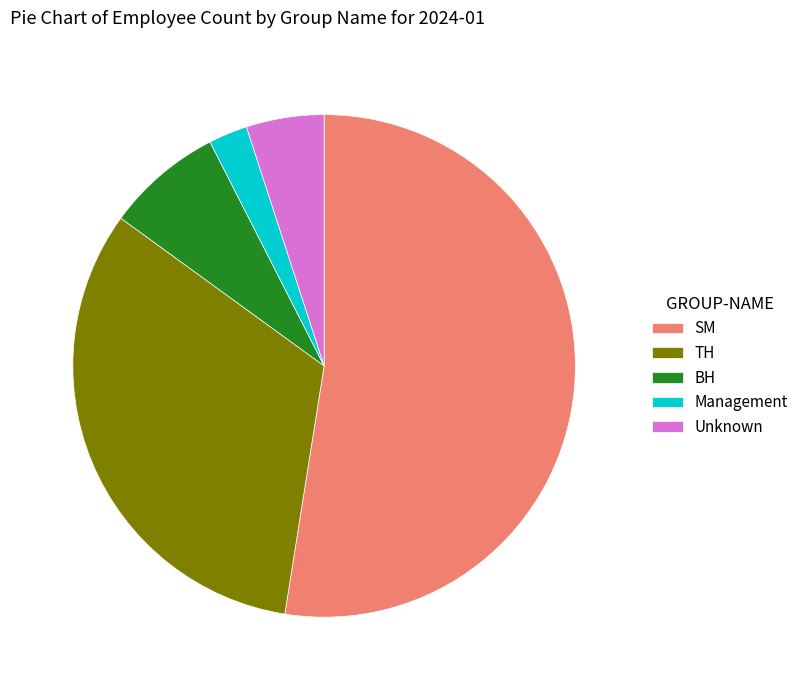

Rank the categories by value from highest to lowest.

SM, TH, BH, Unknown, Management